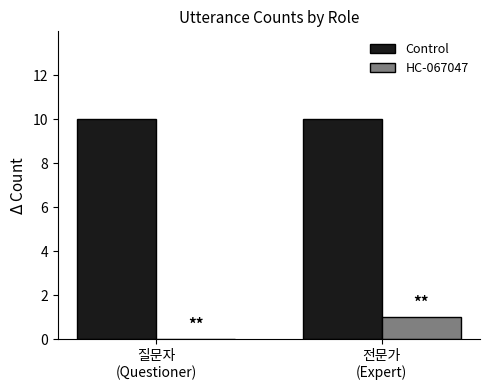

What is the maximum value for Control?

10